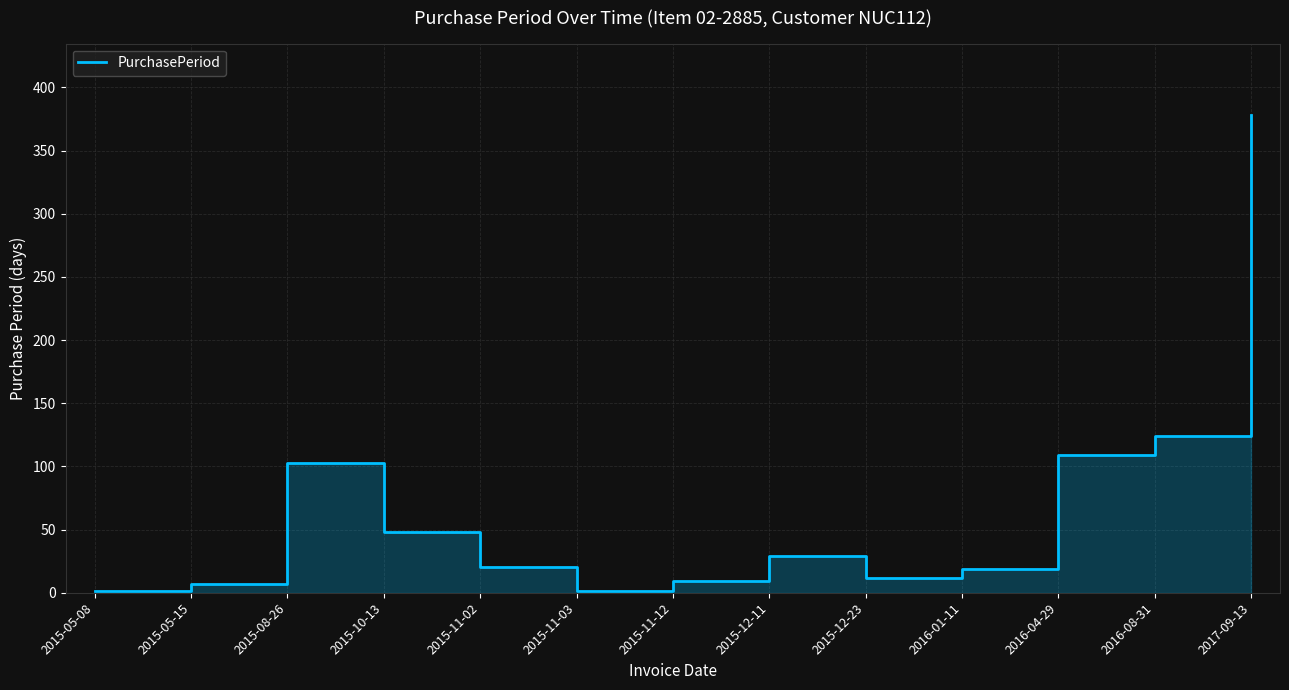

Is it true that the value at 2015-11-02 is 20?

True